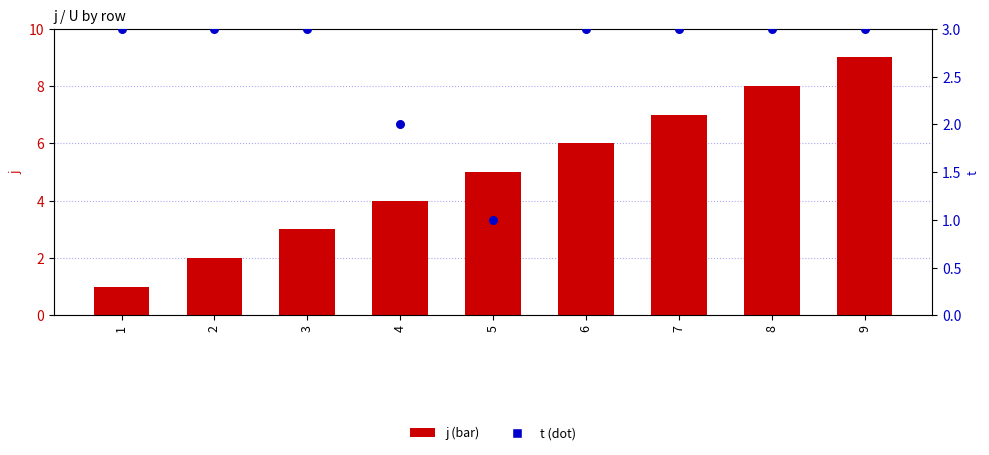

At how many categories does at least one series exceed 2?

9